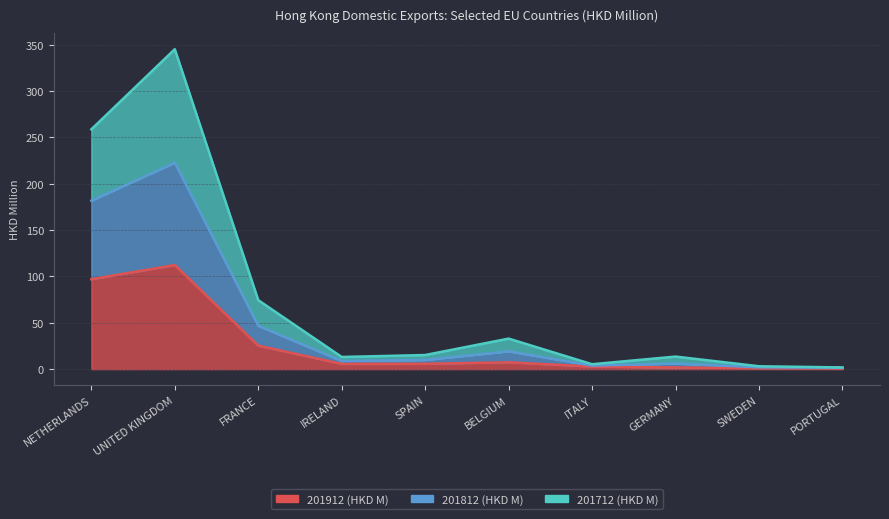

What is the maximum value for 201912 (HKD M)?

112.2